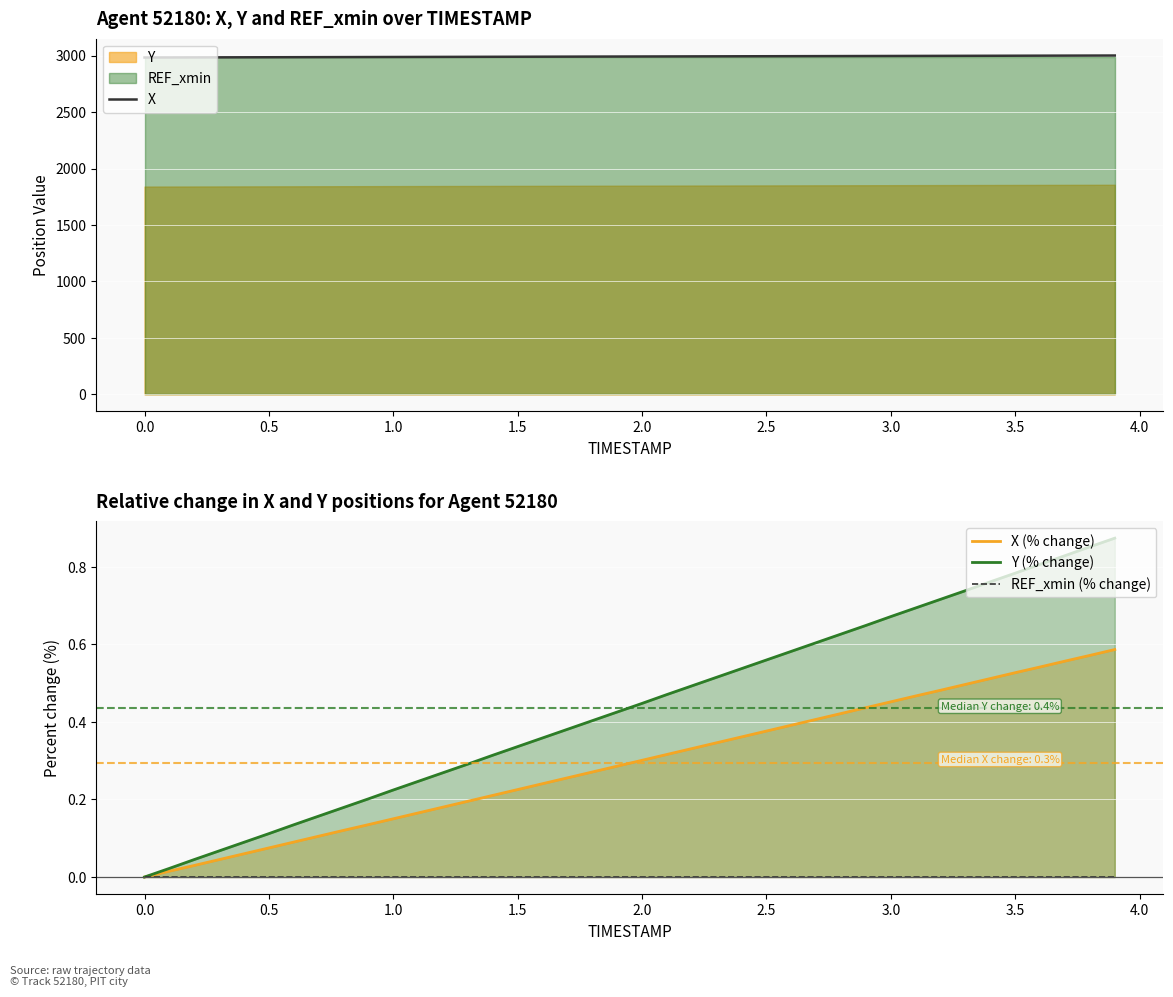

True or false: X (% change) and Y (% change) intersect in this chart.

False